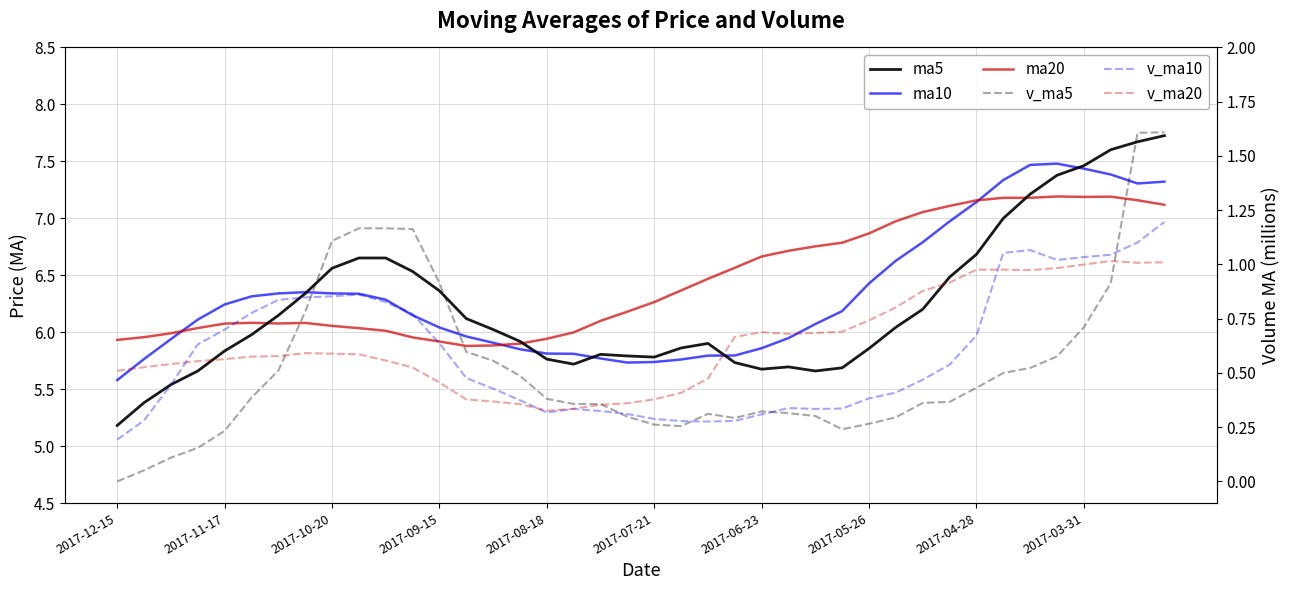

Reading left to right, transcribe all the data shown in this chart.

ma10: 5.6	5.8	5.9	6.1	6.2	6.3	6.3	6.4	6.3	6.3	6.3	6.1	6.0	6.0	5.9	5.9	5.8	5.8	5.8	5.7	5.7	5.8	5.8	5.8	5.9	5.9	6.1	6.2	6.4	6.6	6.8	7.0	7.1	7.3	7.5	7.5	7.4	7.4	7.3	7.3
ma20: 5.9	6.0	6.0	6.0	6.1	6.1	6.1	6.1	6.1	6.0	6.0	6.0	5.9	5.9	5.9	5.9	5.9	6.0	6.1	6.2	6.3	6.4	6.5	6.6	6.7	6.7	6.8	6.8	6.9	7.0	7.1	7.1	7.2	7.2	7.2	7.2	7.2	7.2	7.2	7.1
ma5: 5.2	5.4	5.5	5.7	5.8	6.0	6.1	6.3	6.6	6.7	6.7	6.5	6.4	6.1	6.0	5.9	5.8	5.7	5.8	5.8	5.8	5.9	5.9	5.7	5.7	5.7	5.7	5.7	5.9	6.0	6.2	6.5	6.7	7.0	7.2	7.4	7.5	7.6	7.7	7.7
v_ma5: 0.0	0.1	0.1	0.2	0.2	0.4	0.5	0.8	1.1	1.2	1.2	1.2	0.9	0.6	0.6	0.5	0.4	0.4	0.4	0.3	0.3	0.3	0.3	0.3	0.3	0.3	0.3	0.2	0.3	0.3	0.4	0.4	0.4	0.5	0.5	0.6	0.7	0.9	1.6	1.6
v_ma10: 0.2	0.3	0.4	0.6	0.7	0.8	0.8	0.8	0.9	0.9	0.8	0.8	0.6	0.5	0.4	0.4	0.3	0.3	0.3	0.3	0.3	0.3	0.3	0.3	0.3	0.3	0.3	0.3	0.4	0.4	0.5	0.5	0.7	1.1	1.1	1.0	1.0	1.0	1.1	1.2
v_ma20: 0.5	0.5	0.5	0.6	0.6	0.6	0.6	0.6	0.6	0.6	0.6	0.5	0.5	0.4	0.4	0.4	0.3	0.3	0.4	0.4	0.4	0.4	0.5	0.7	0.7	0.7	0.7	0.7	0.7	0.8	0.9	0.9	1.0	1.0	1.0	1.0	1.0	1.0	1.0	1.0